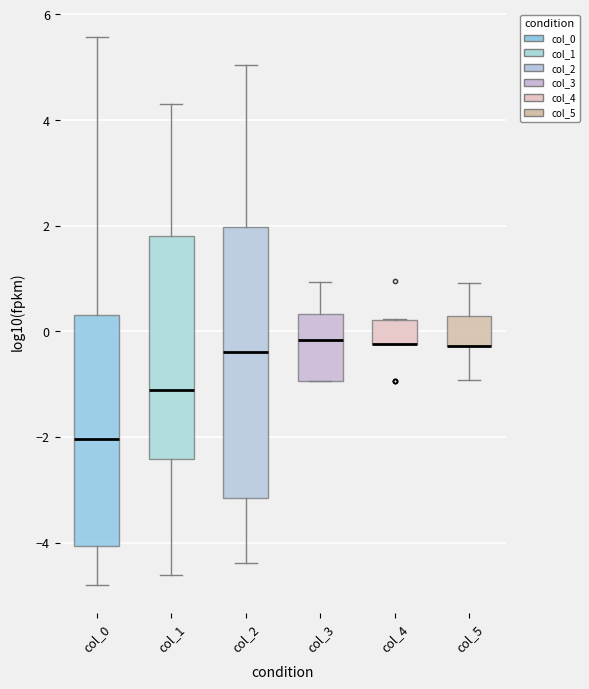

Comparing the boxes themselves (not the whiskers), which one is the tallest?

col_2